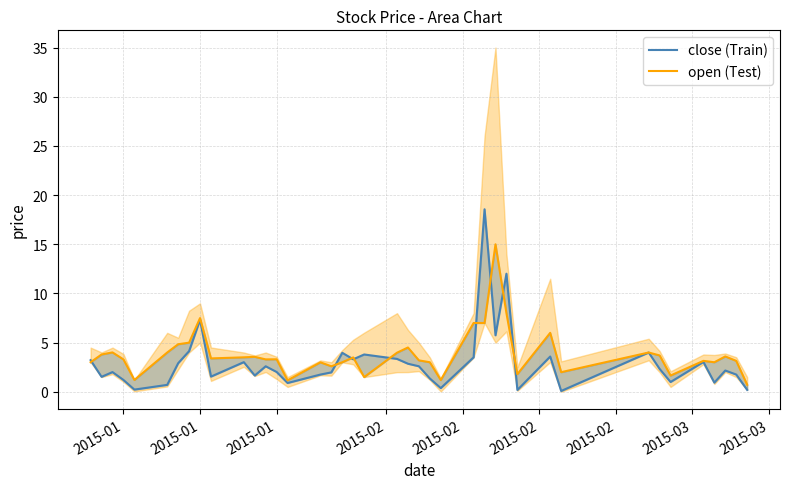

How many interior local valleys does the open (Test) series have?

11